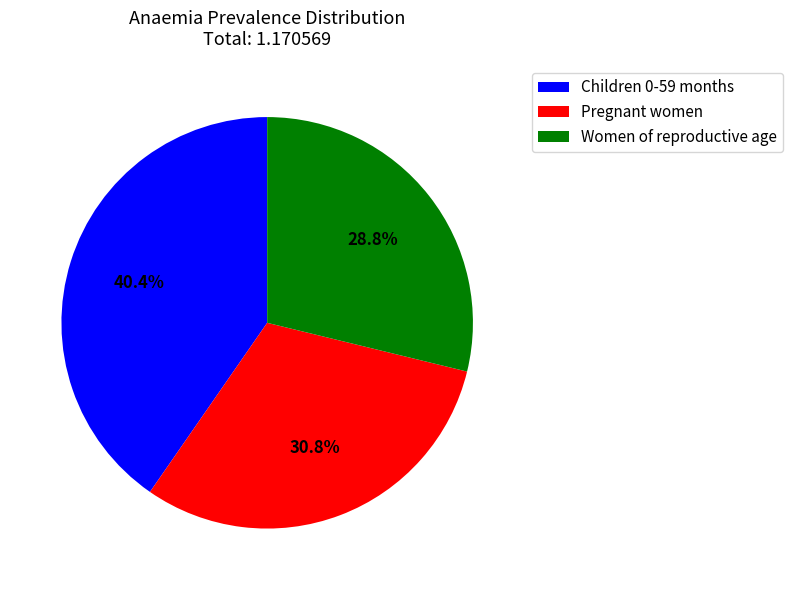

Rank the categories by value from lowest to highest.

Women of reproductive age, Pregnant women, Children 0-59 months